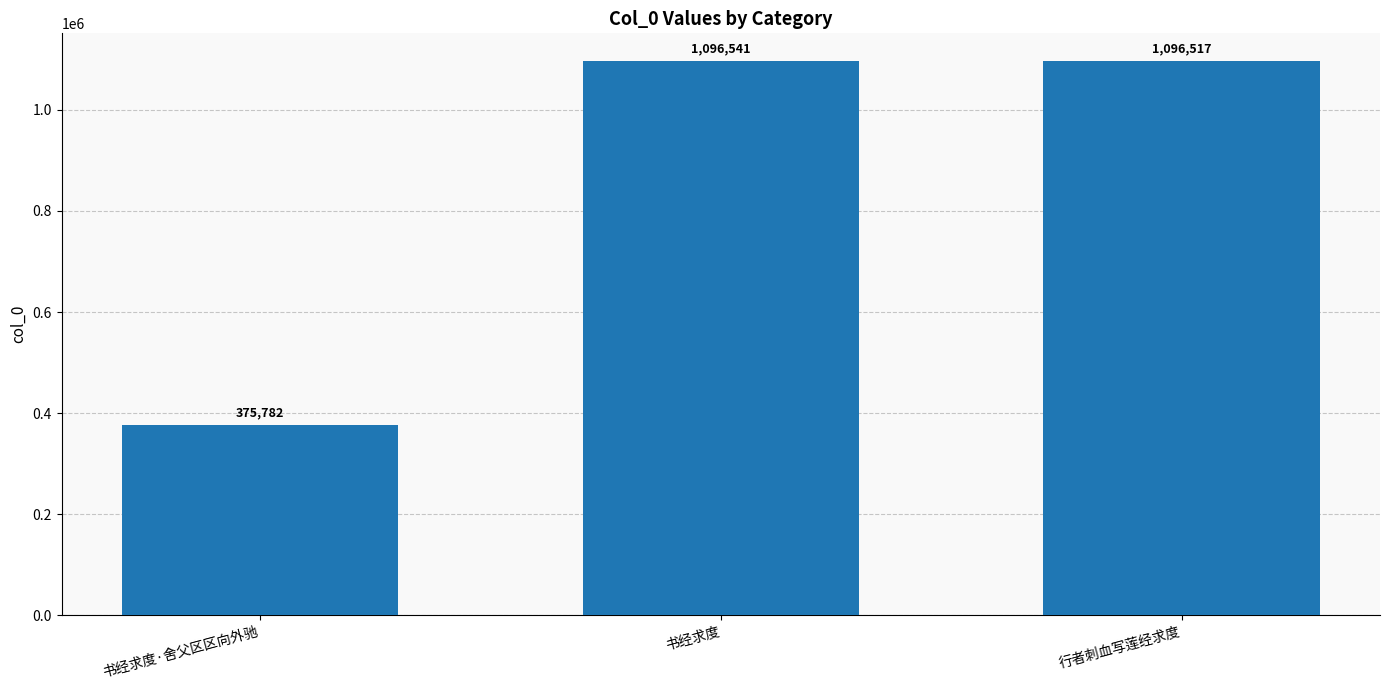

True or false: the data shows 1096541 at 书经求度.

True